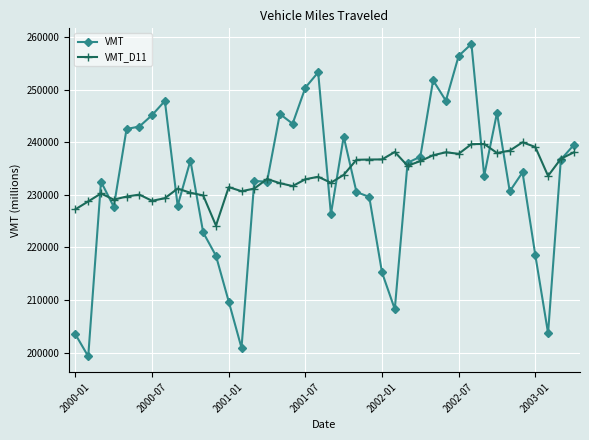

What is the value of the VMT point at the 38th from the left?

203677